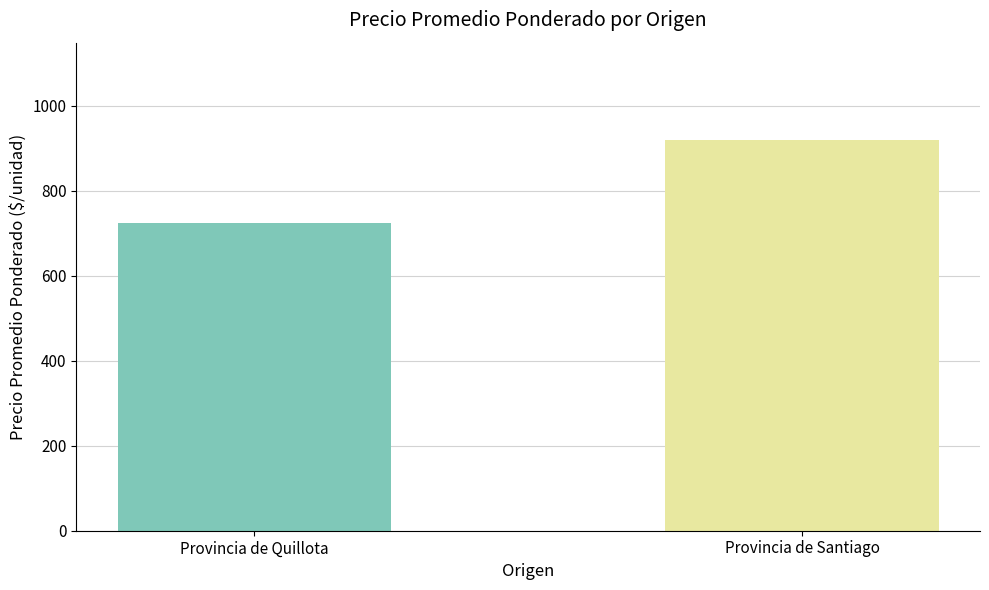

What is the greatest value displayed?

919